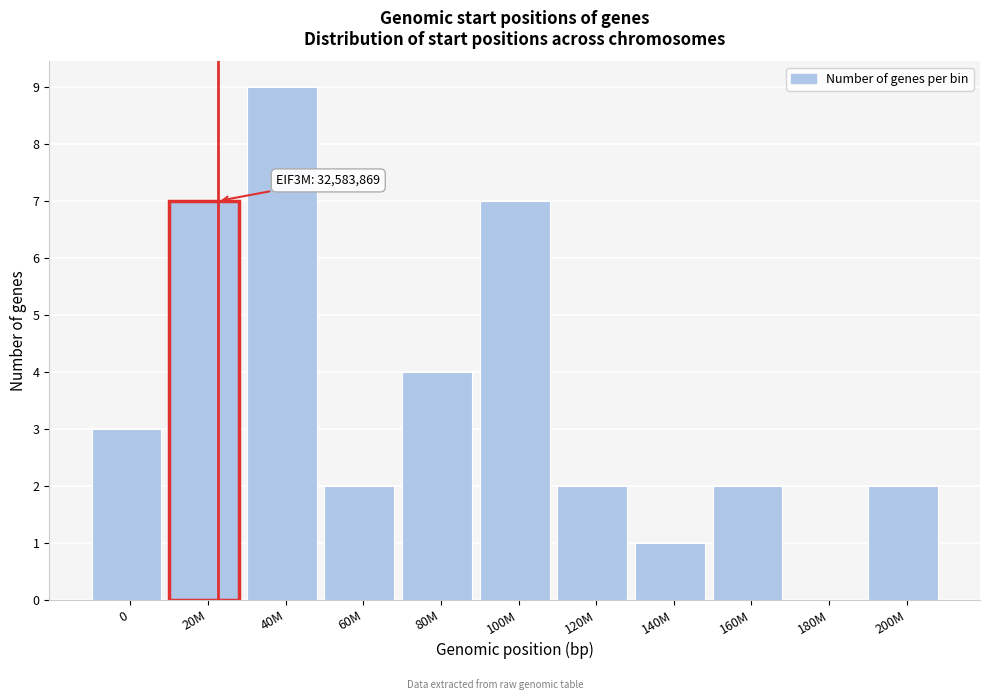

Reading left to right, extract all data points from this chart.

0=3	20M=7	40M=9	60M=2	80M=4	100M=7	120M=2	140M=1	160M=2	180M=0	200M=2